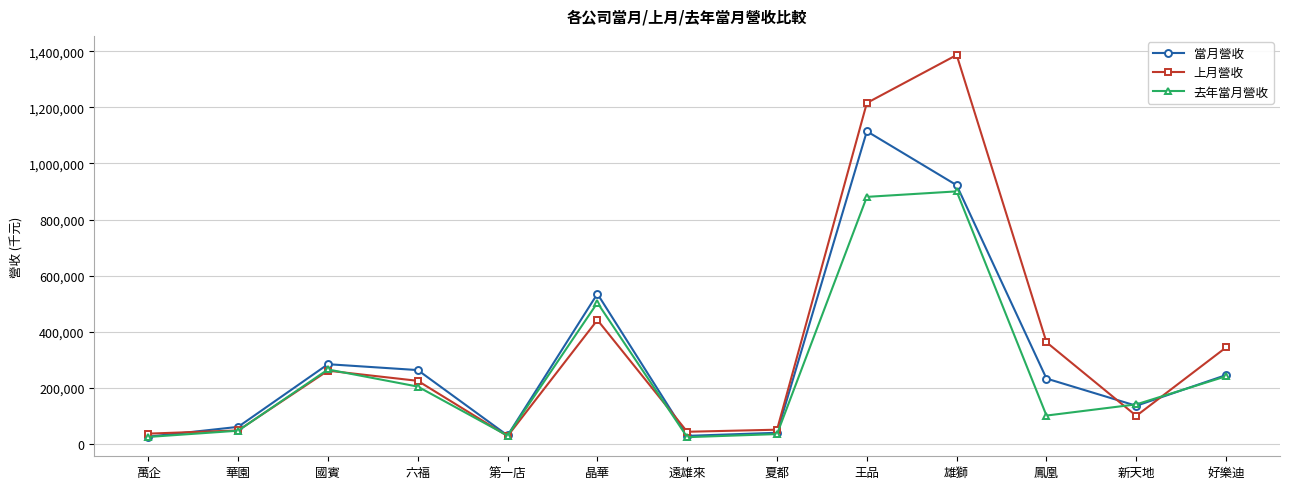

Rank the series by their maximum value, from lowest to highest.

去年當月營收, 當月營收, 上月營收